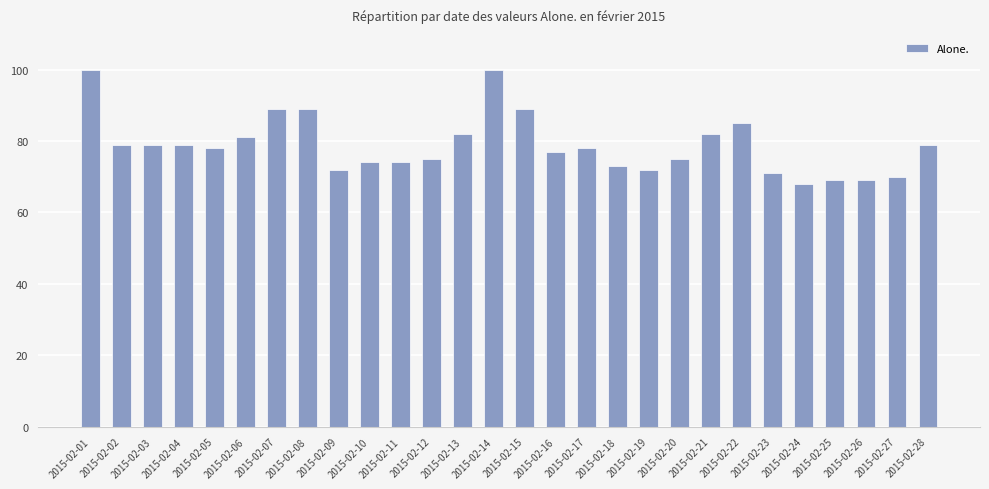

Is it true that the value at 2015-02-23 is 71?

True